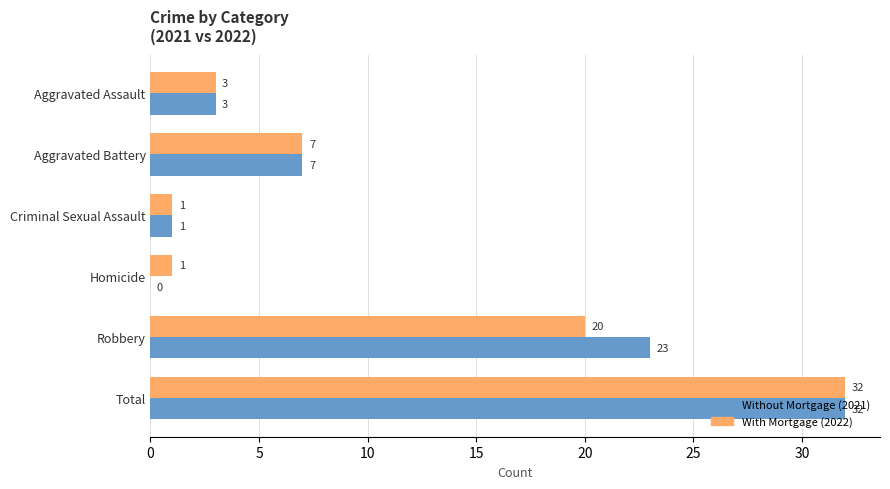

How many categories are shown in the chart?

6